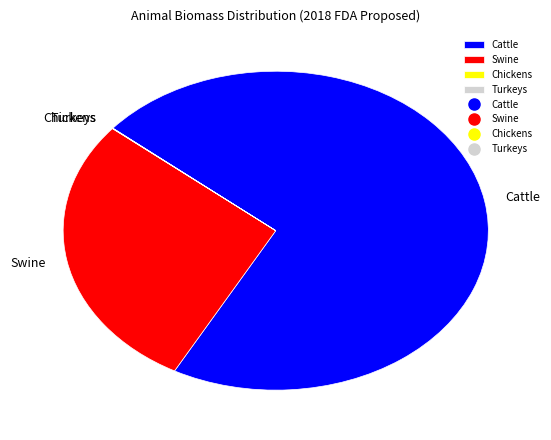

The Swine slice represents 28% of the pie. True or false?

True